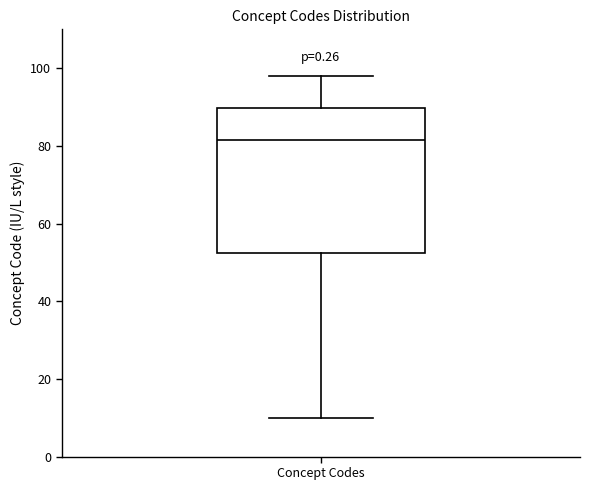

Transcribe this box plot: give where the median line is, the range the box spans, and where the two whiskers end, as read against the y-axis. The values are not printed on the chart, so give them approximately, as read against the axis.

median 82, box 52 to 90, whiskers 10 to 98